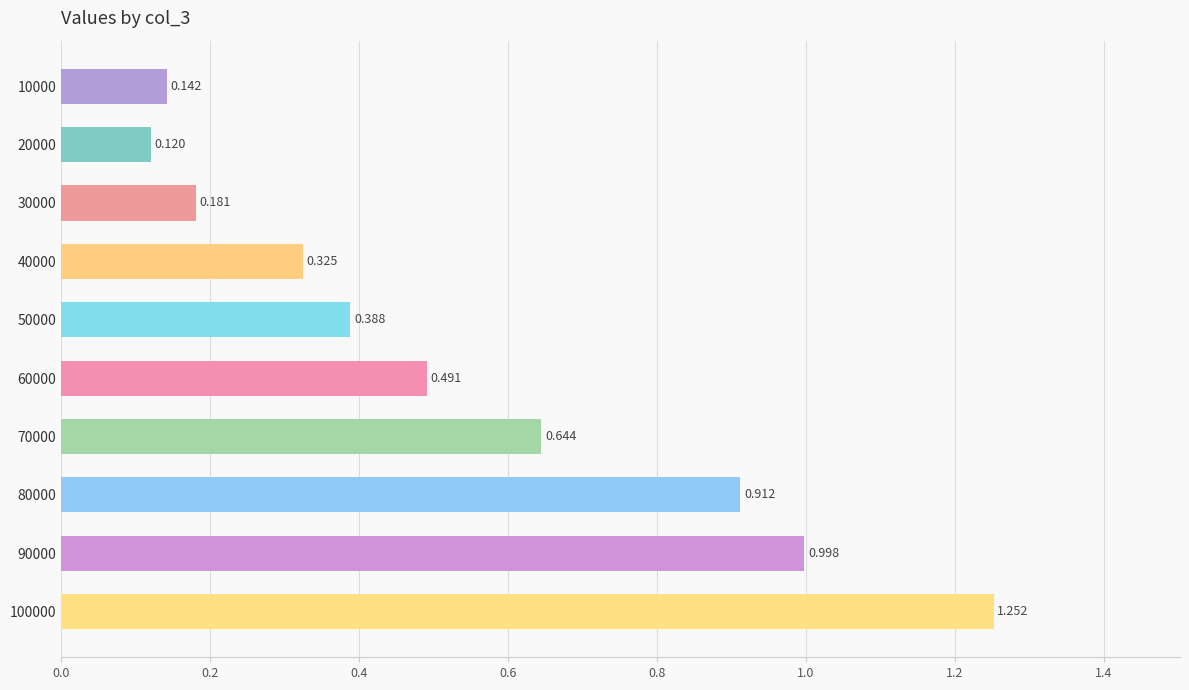

Does the chart contain any negative values?

No